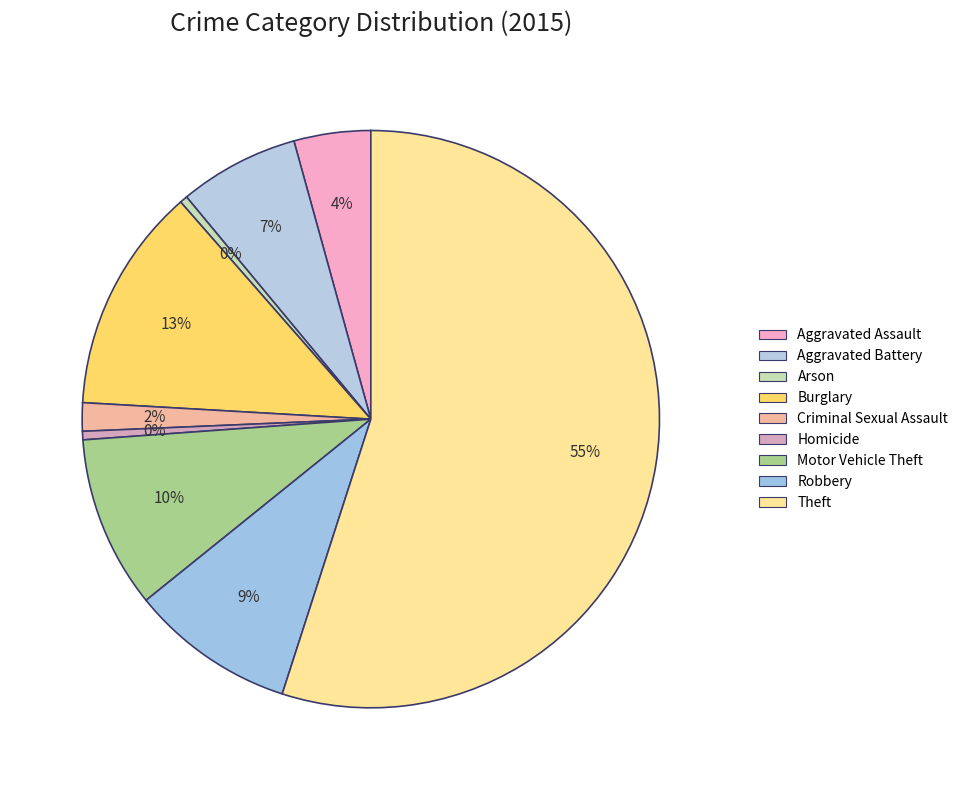

To the nearest percent, what is the combined percentage of Aggravated Battery and Arson?

7%